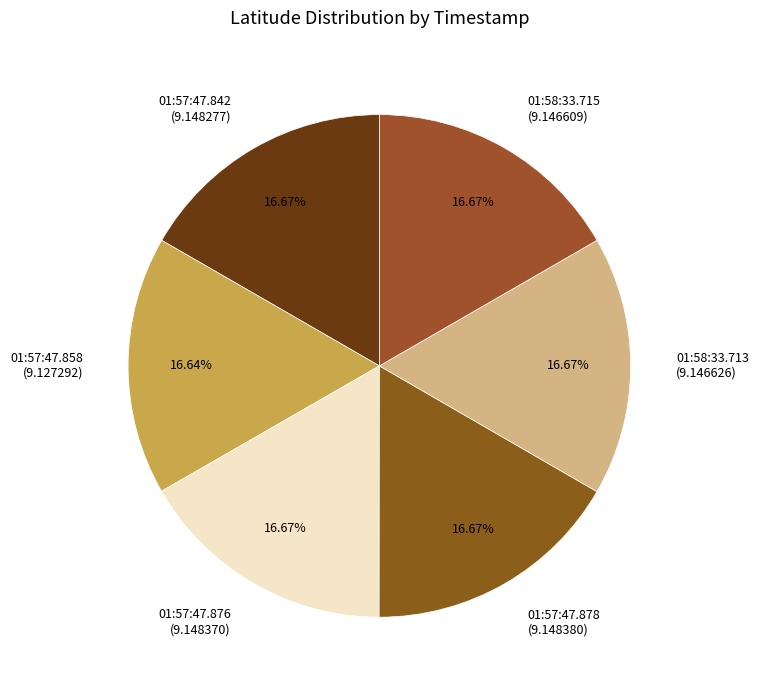

Is there a majority slice in this chart?

No